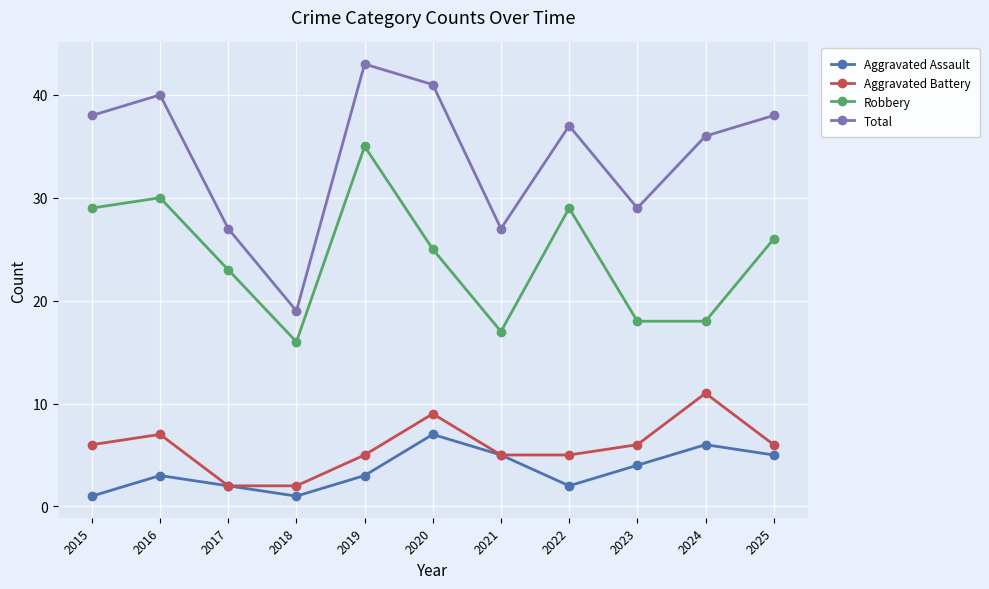

Reading left to right, list all the values displayed in this chart.

Aggravated Assault: 2015=1	2016=3	2017=2	2018=1	2019=3	2020=7	2021=5	2022=2	2023=4	2024=6	2025=5
Aggravated Battery: 2015=6	2016=7	2017=2	2018=2	2019=5	2020=9	2021=5	2022=5	2023=6	2024=11	2025=6
Robbery: 2015=29	2016=30	2017=23	2018=16	2019=35	2020=25	2021=17	2022=29	2023=18	2024=18	2025=26
Total: 2015=38	2016=40	2017=27	2018=19	2019=43	2020=41	2021=27	2022=37	2023=29	2024=36	2025=38